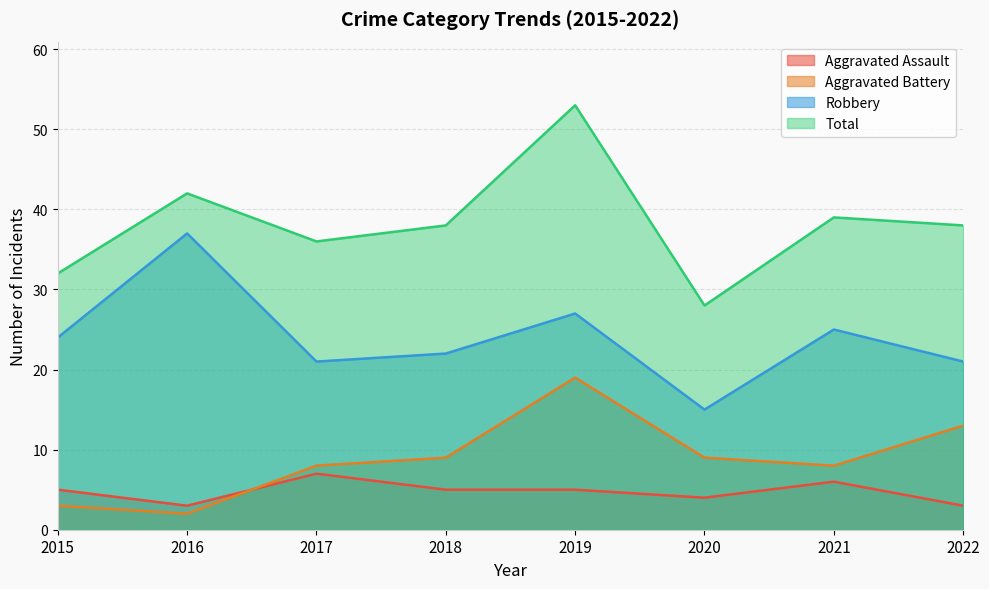

What is the total value across all series at 2015?

64